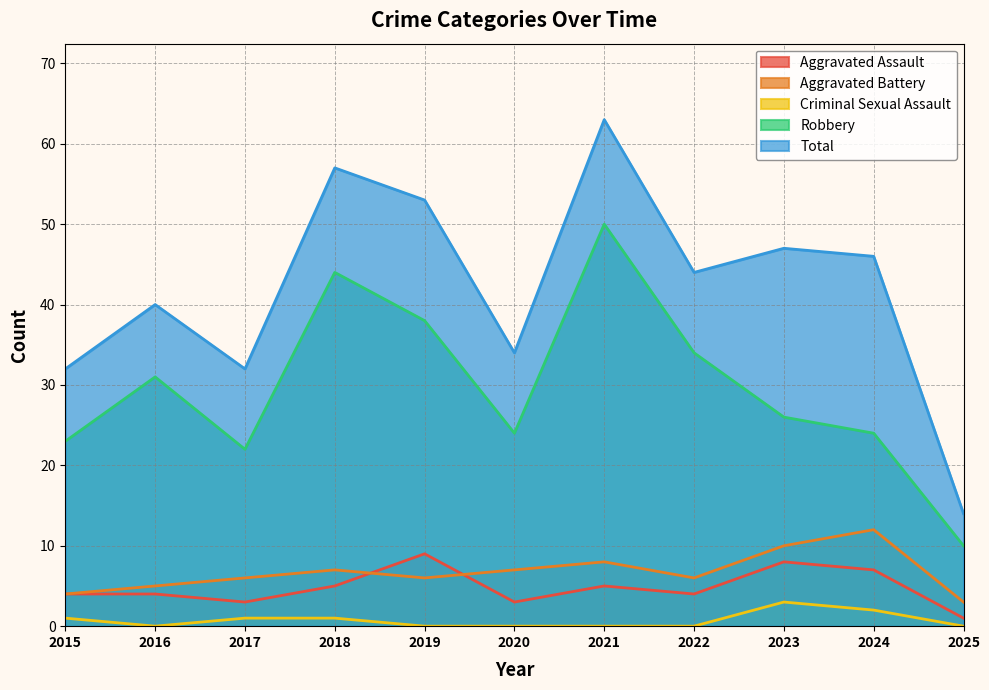

At which category is the sum across all series the highest?

2021